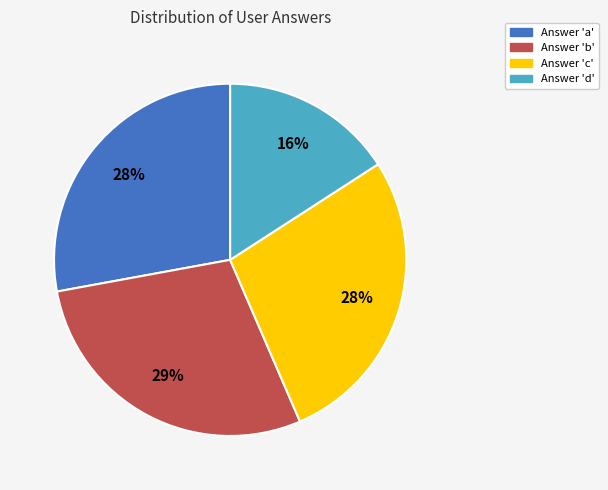

To the nearest percent, what is the difference between the largest and smallest slice percentages?

13%